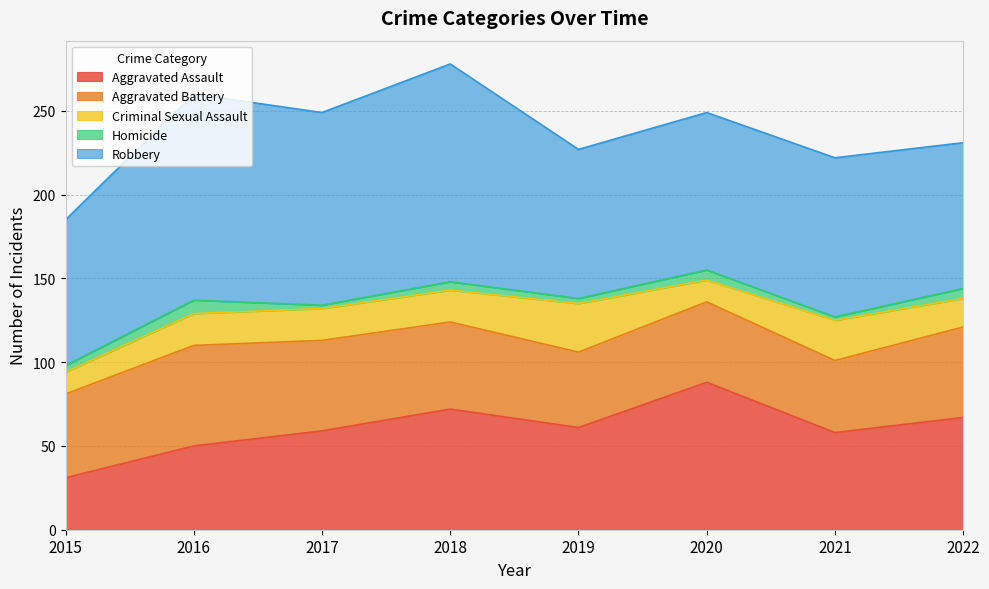

Where is the first local minimum for Homicide?

2017